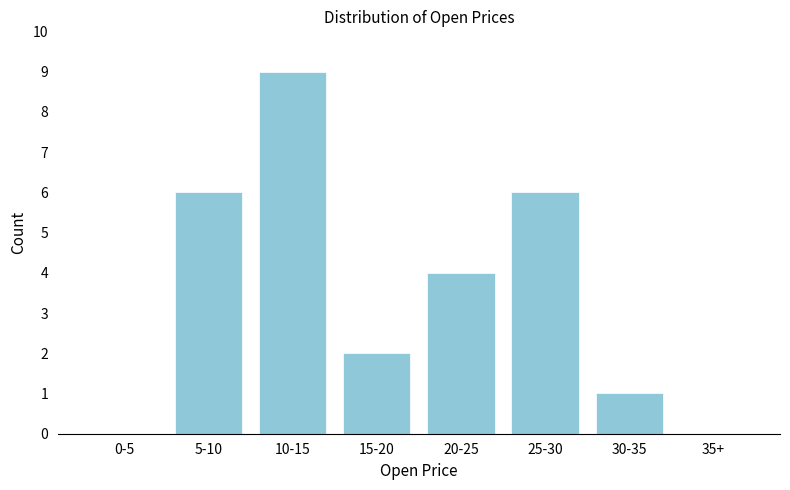

Reading right to left, transcribe all the data shown in this chart.

35+=0	30-35=1	25-30=6	20-25=4	15-20=2	10-15=9	5-10=6	0-5=0